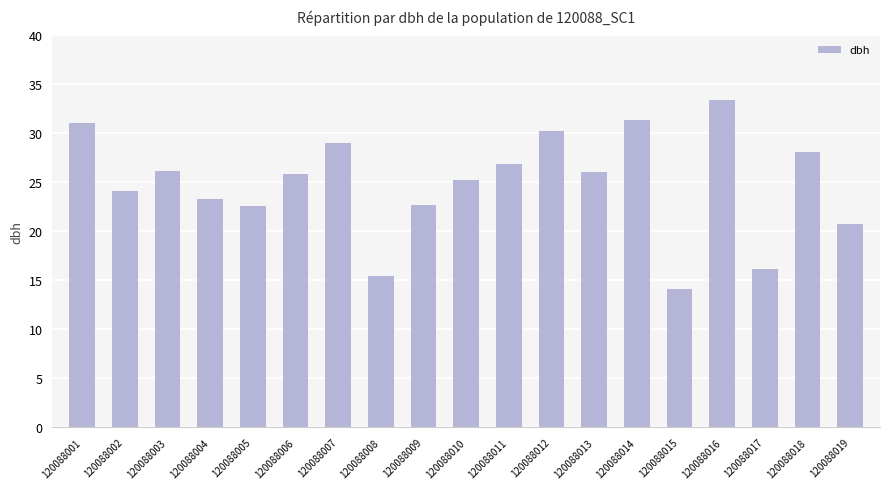

Does the chart contain any negative values?

No